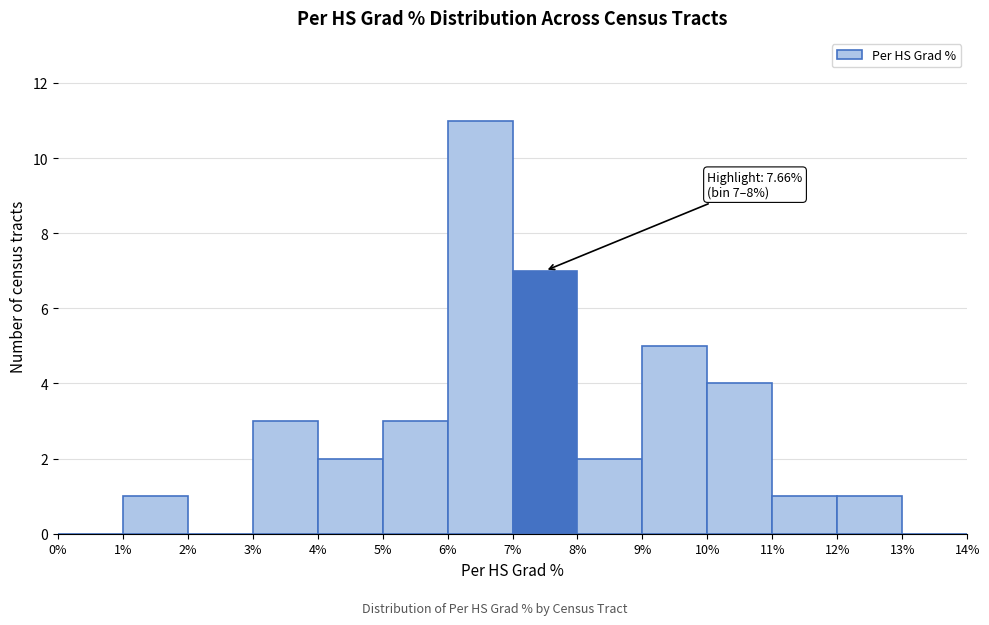

Which range on the x-axis has the tallest bar?

6% to 7%